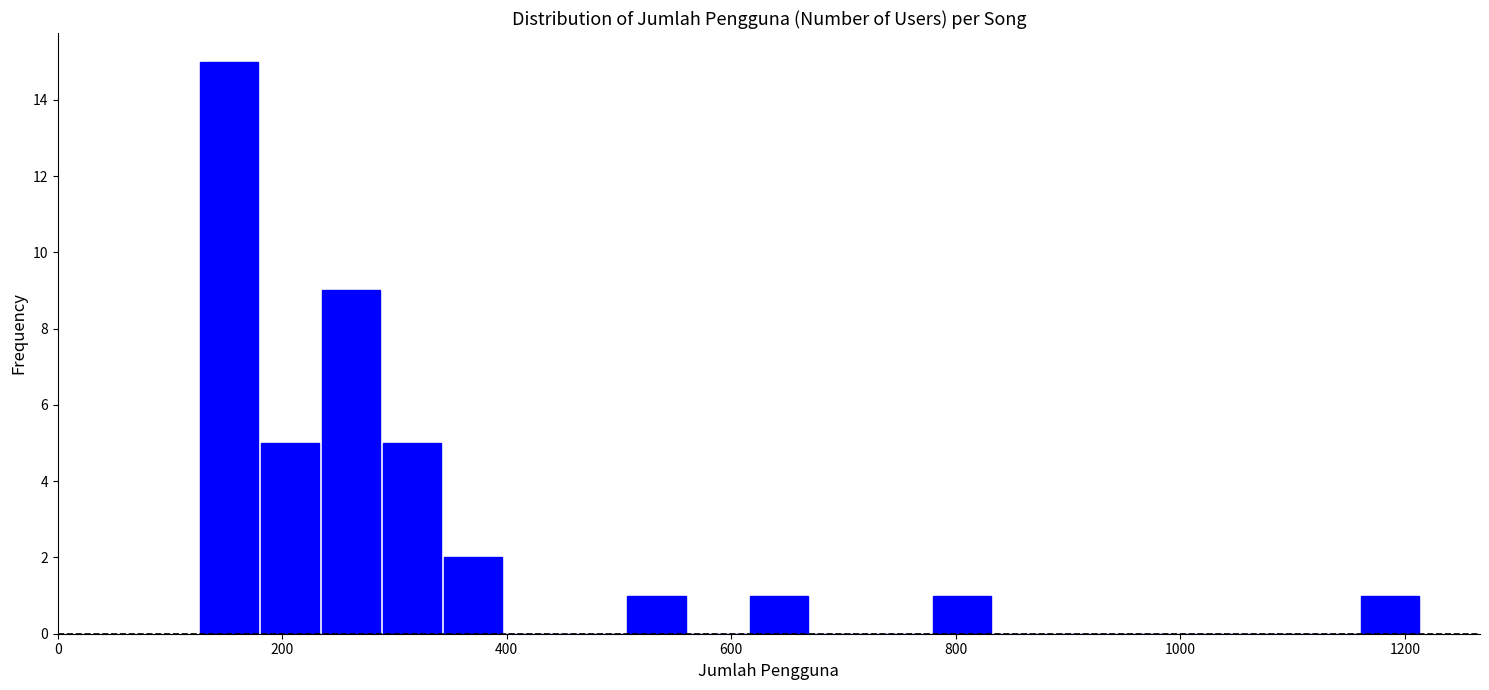

Around what value on the x-axis is the tallest bar? Give the approximate position of its centre, as read against the axis.

160